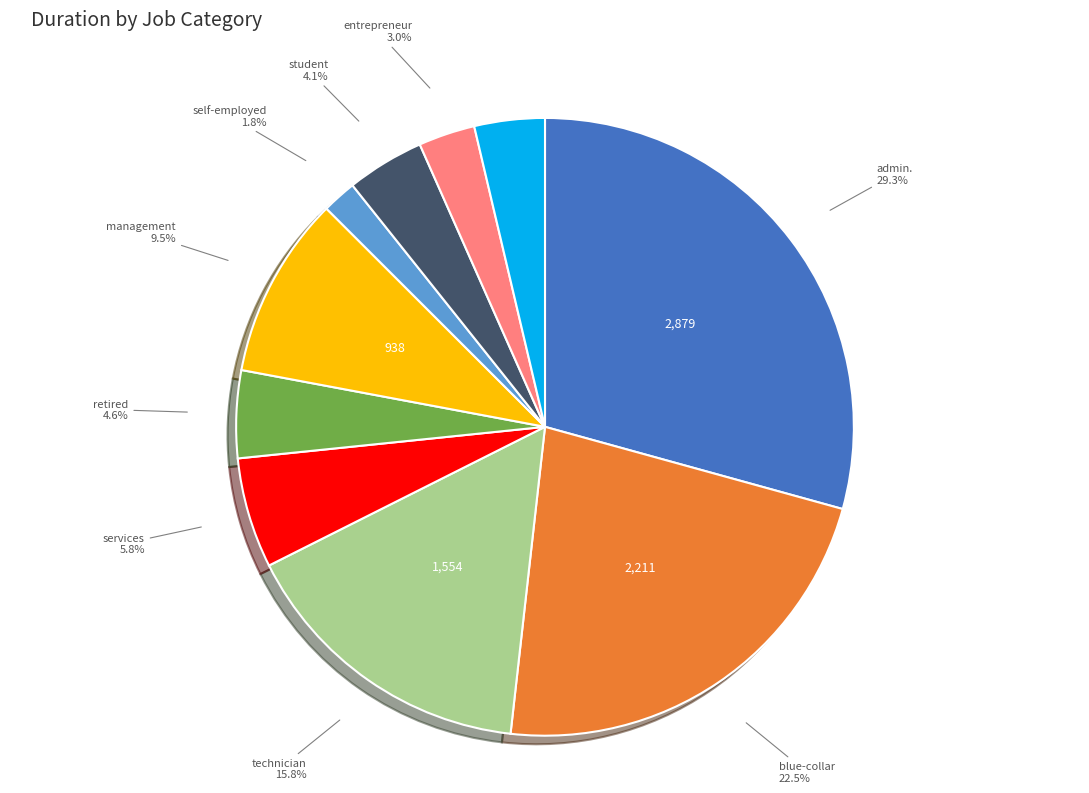

Which slice is the largest?

admin.